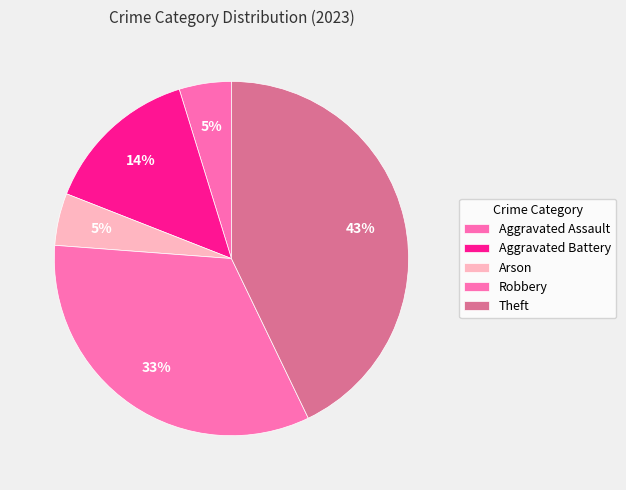

How many segments does this pie chart have?

5